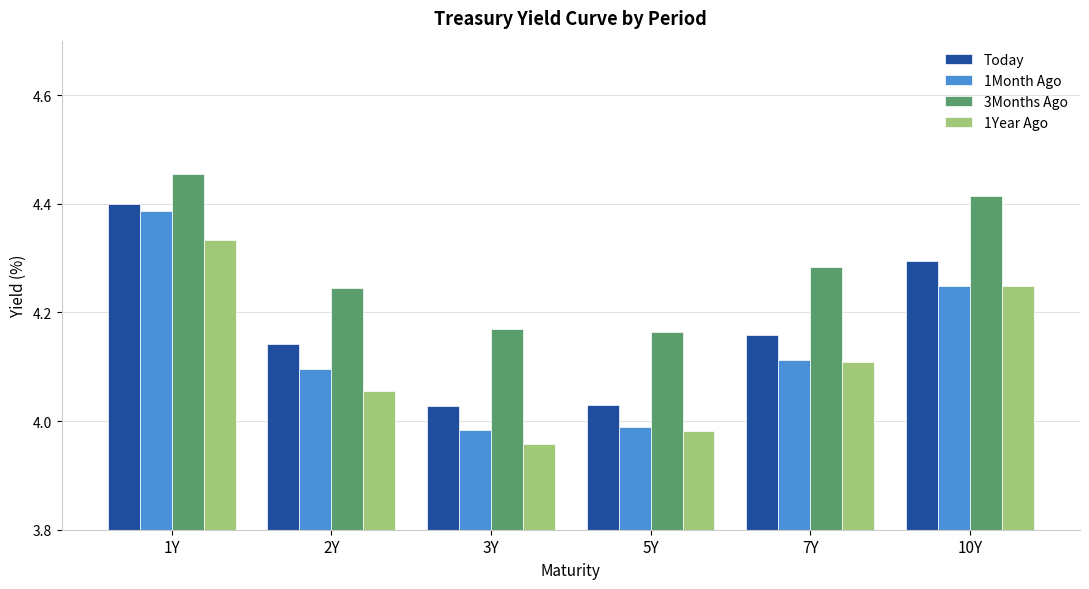

Where does the 1Year Ago series first go above 4?

1Y